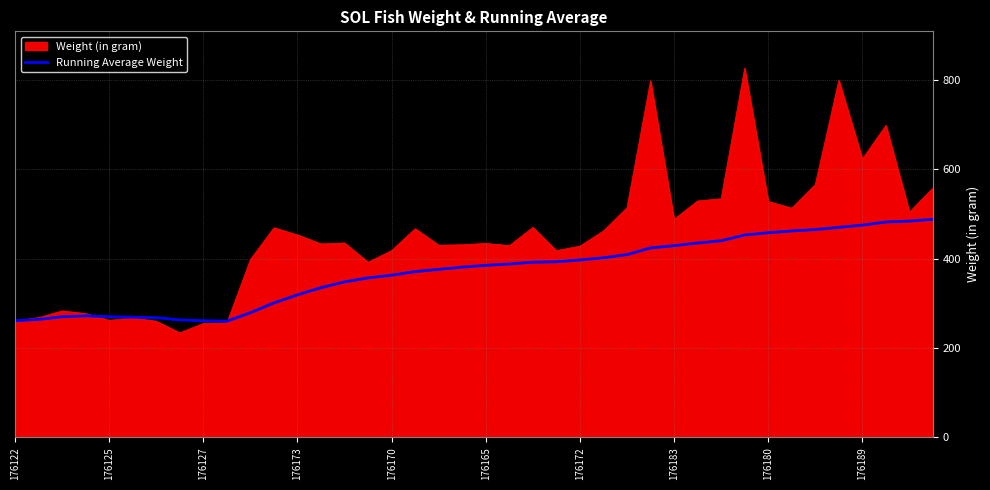

Which series has the largest total across all categories?

Weight (in gram)